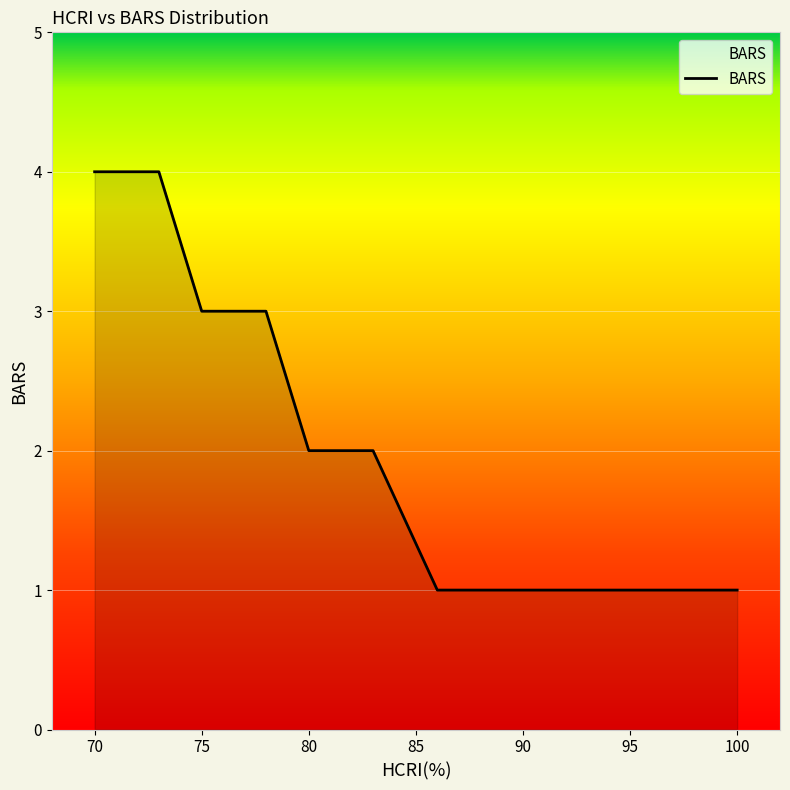

What is the minimum value shown in the chart?

1